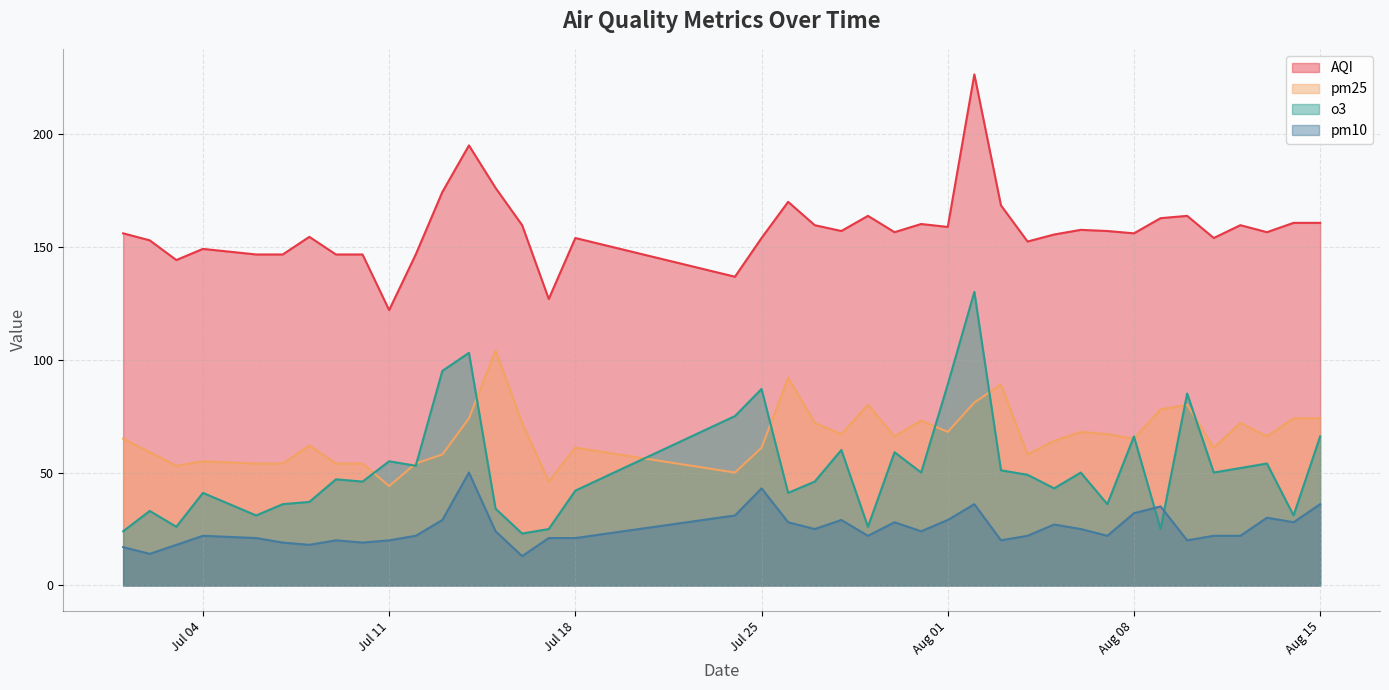

What is the total value across all series at 2023-08-06?

300.4